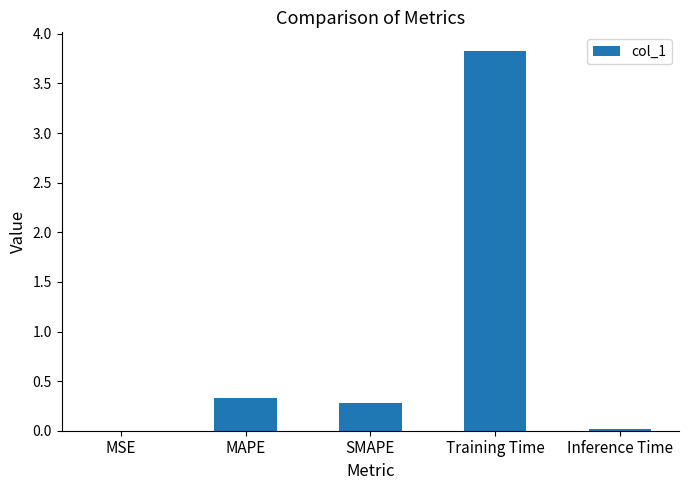

How many categories are shown in the chart?

5